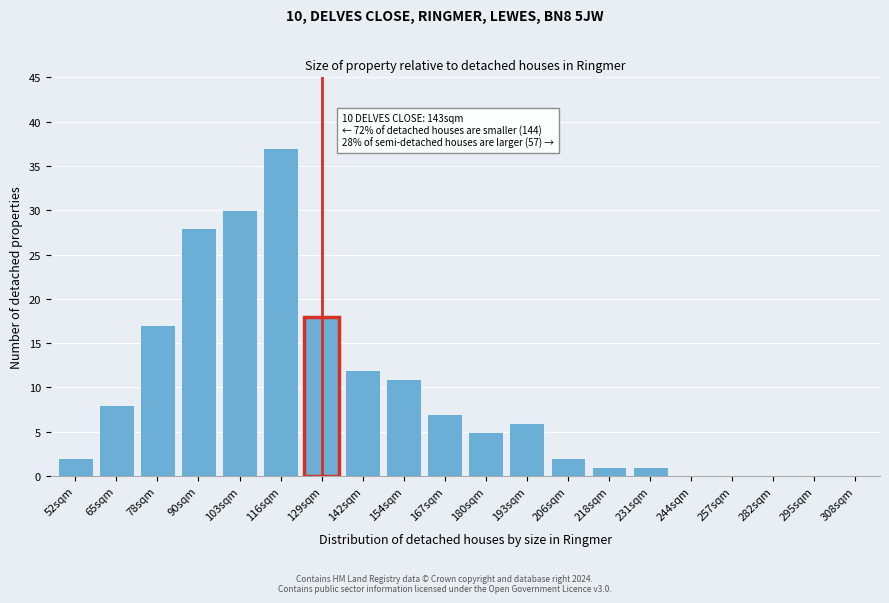

Reading right to left, transcribe all the data shown in this chart.

308sqm=0	295sqm=0	282sqm=0	257sqm=0	244sqm=0	231sqm=1	218sqm=1	206sqm=2	193sqm=6	180sqm=5	167sqm=7	154sqm=11	142sqm=12	129sqm=18	116sqm=37	103sqm=30	90sqm=28	78sqm=17	65sqm=8	52sqm=2